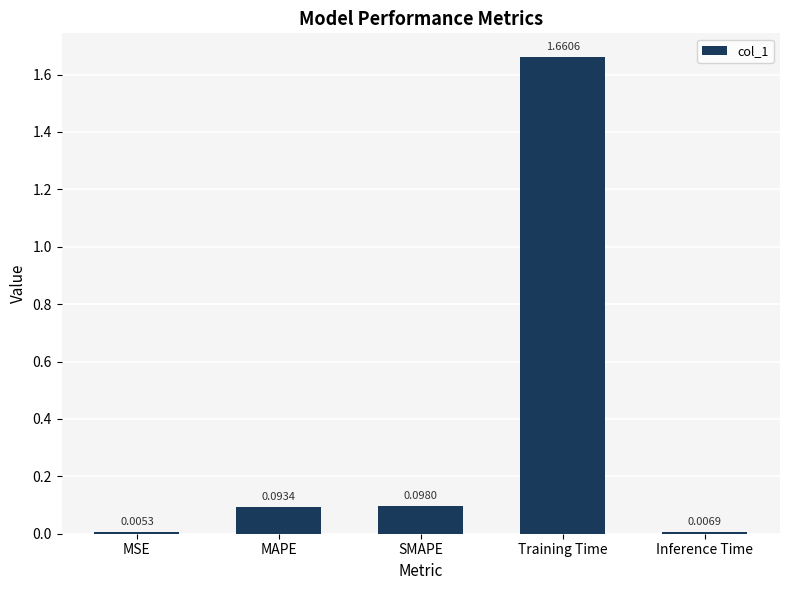

What is the change in value from MAPE to Training Time?

+1.6